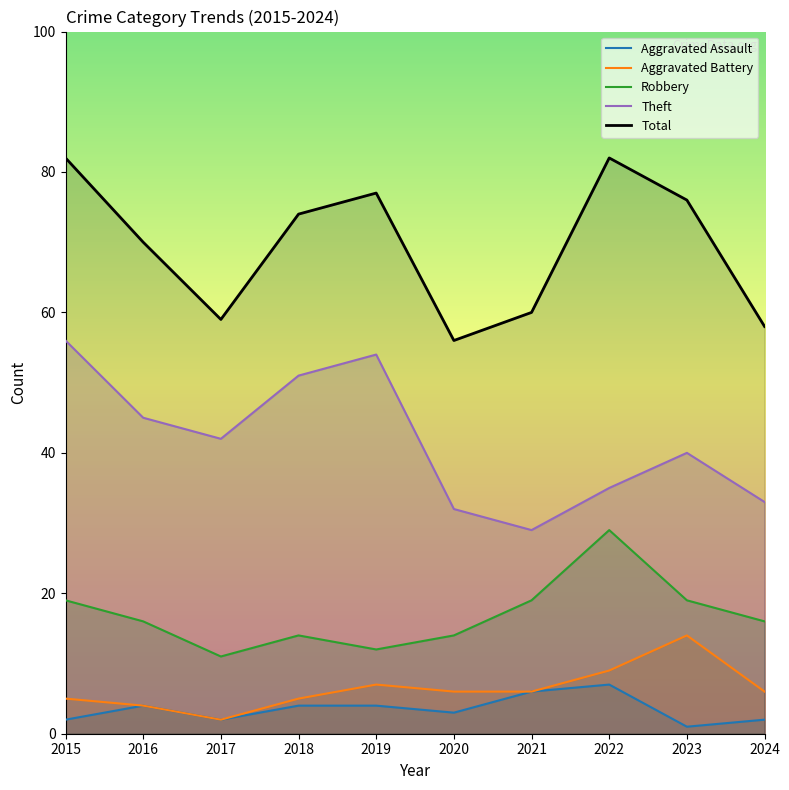

The Total series shows 136 at 2019. True or false?

False